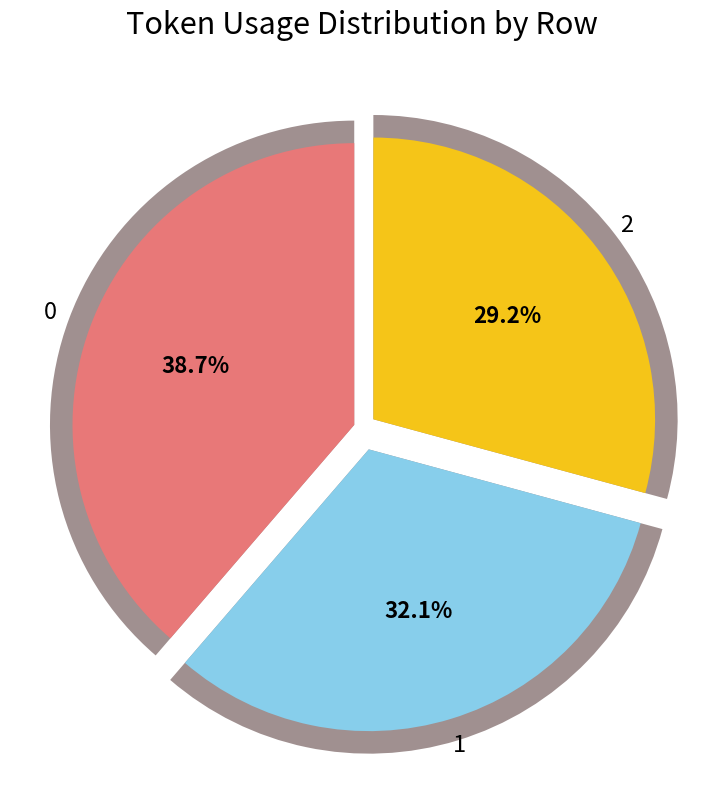

Is there a majority slice in this chart?

No